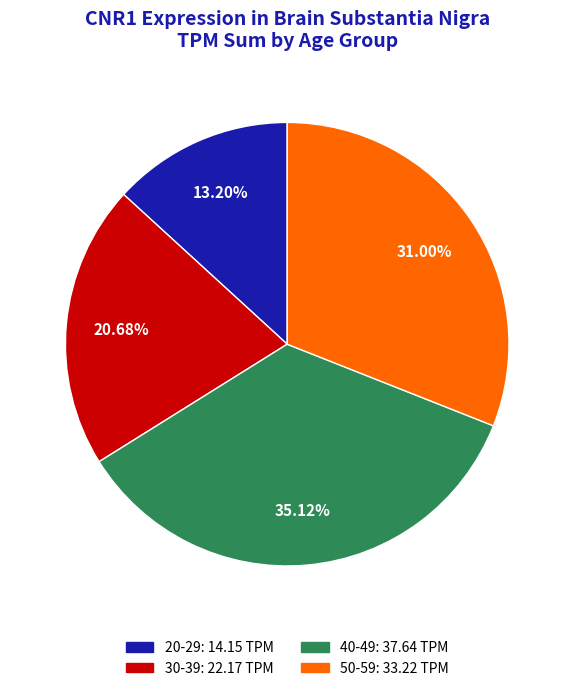

Is there a majority slice in this chart?

No